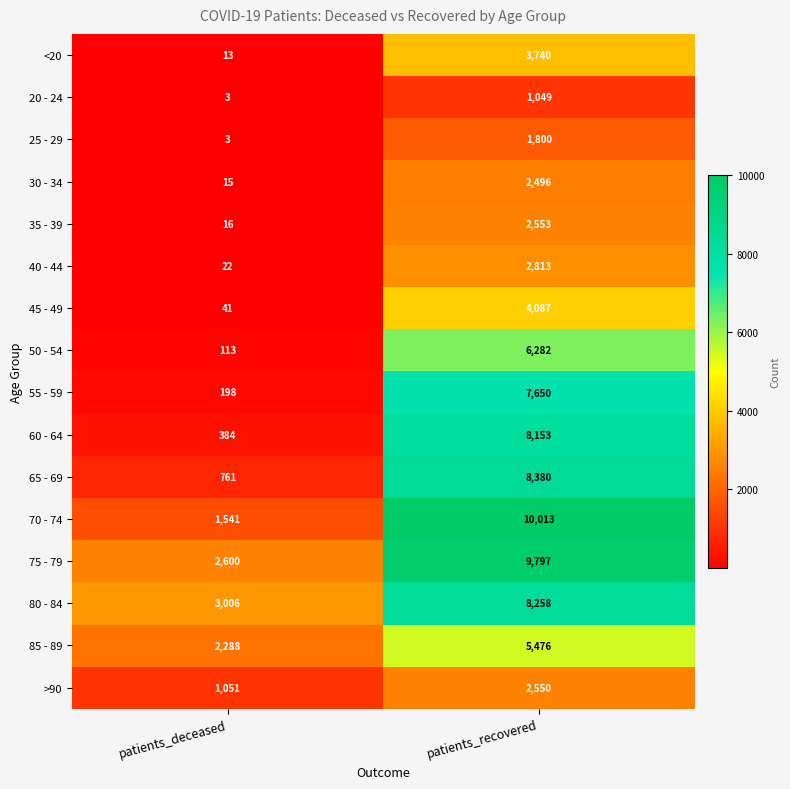

What is the difference between the maximum and minimum values in the 60 - 64 series?

7769